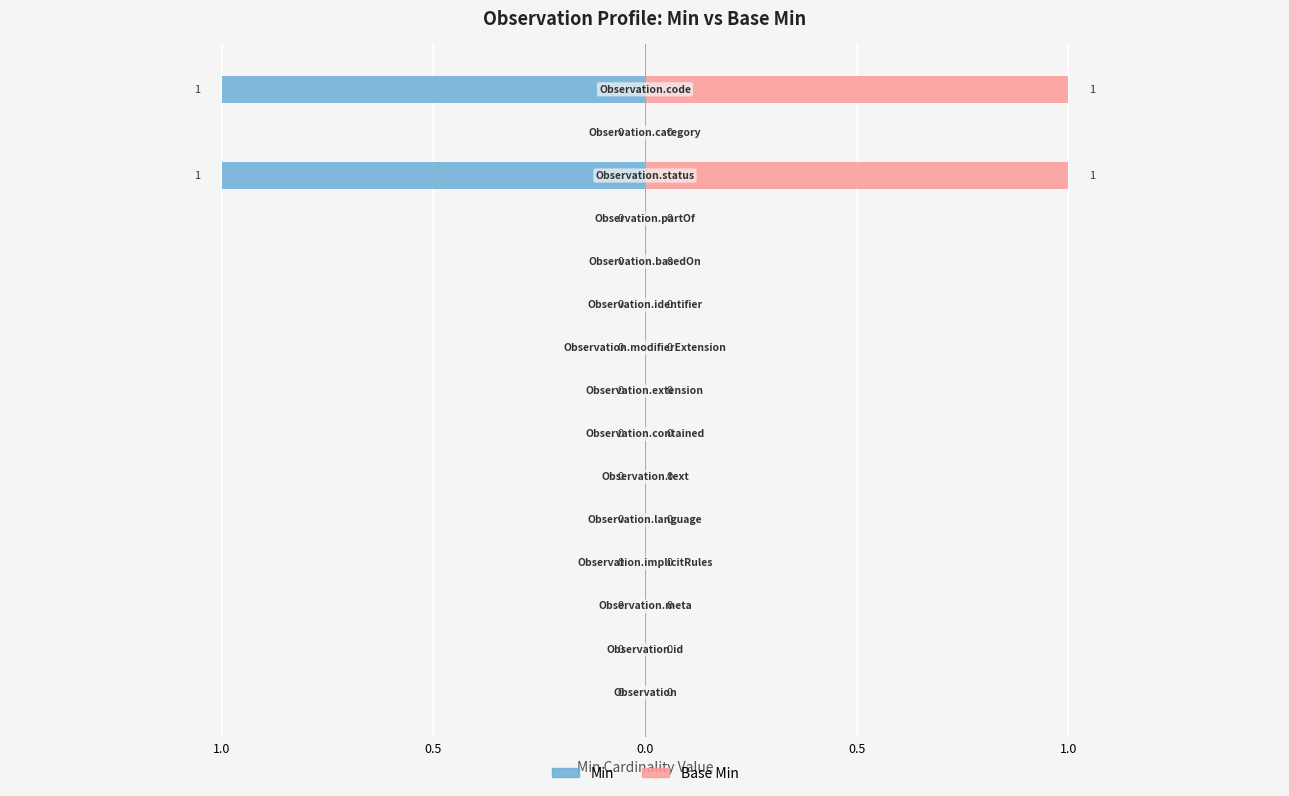

Reading right to left, transcribe all the data shown in this chart.

Min: -1	0	-1	0	0	0	0	0	0	0	0	0	0	0	0
Base Min: 1	0	1	0	0	0	0	0	0	0	0	0	0	0	0